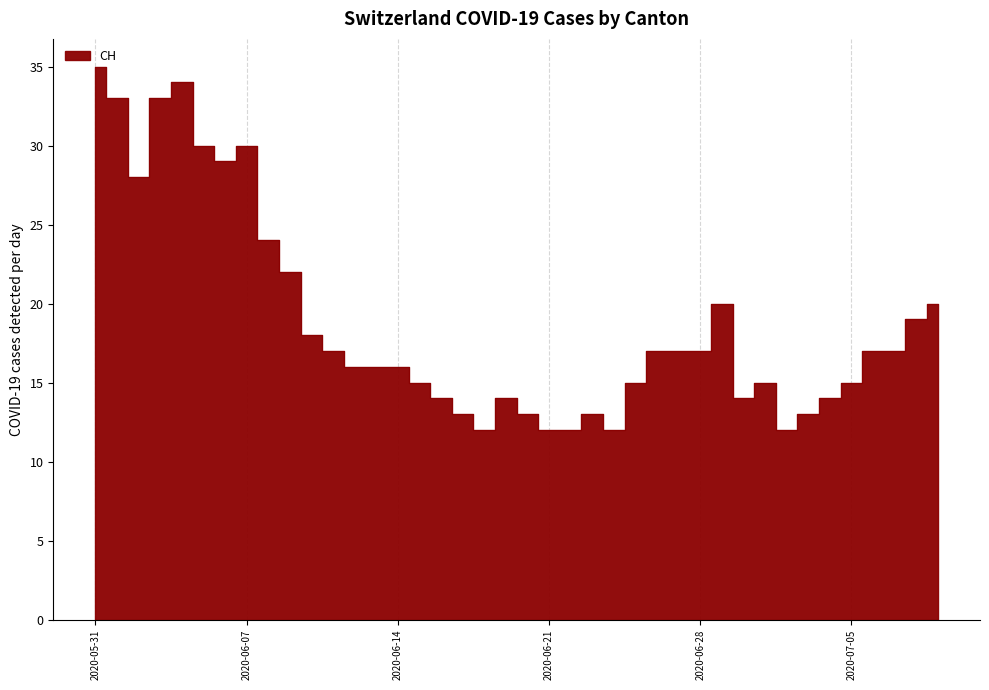

True or false: there are more than 0 points higher than both neighbors.

True